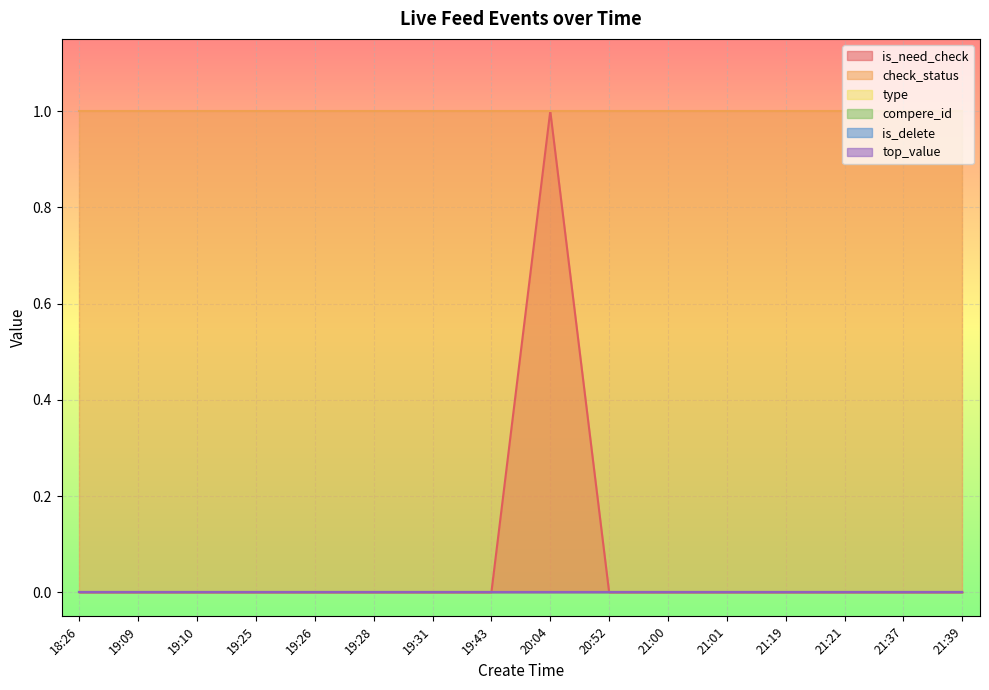

What position from the left is 21:37?

15